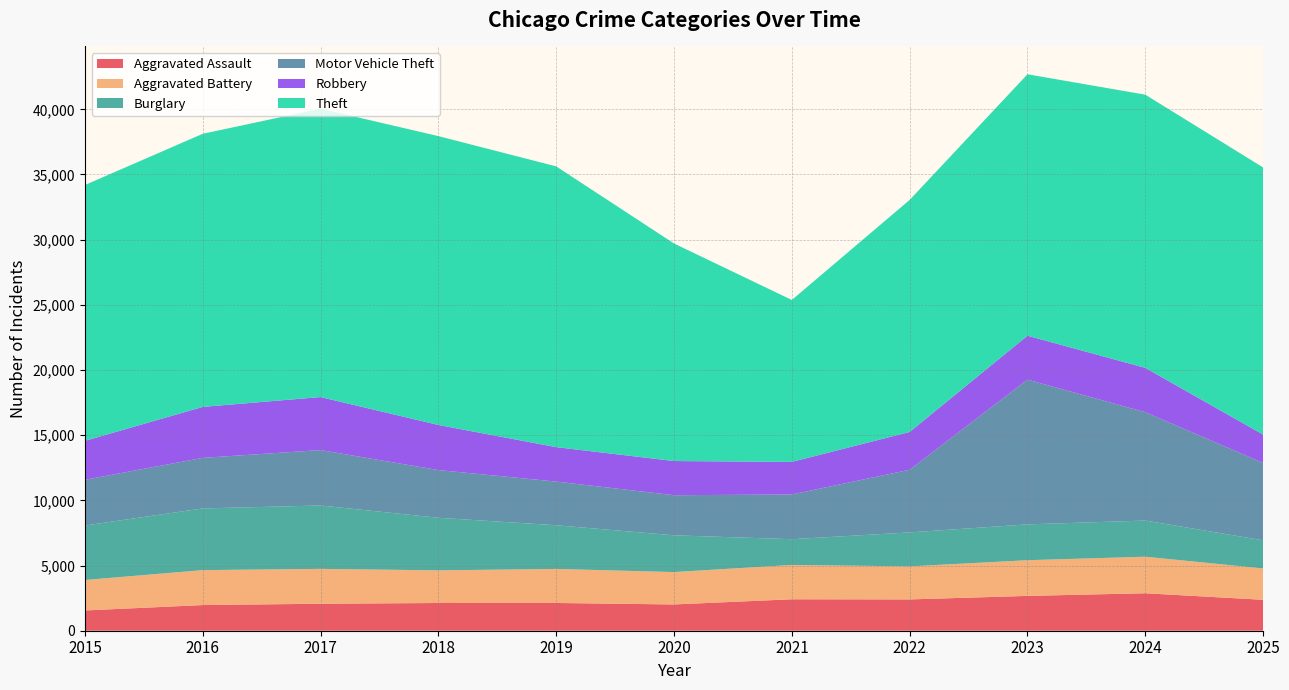

Reading right to left, transcribe all the data shown in this chart.

Aggravated Assault: 2025=2372	2024=2875	2023=2671	2022=2402	2021=2413	2020=2016	2019=2129	2018=2127	2017=2071	2016=1969	2015=1554
Aggravated Battery: 2025=2406	2024=2803	2023=2739	2022=2534	2021=2634	2020=2484	2019=2611	2018=2504	2017=2674	2016=2680	2015=2338
Burglary: 2025=2158	2024=2773	2023=2749	2022=2606	2021=1974	2020=2819	2019=3353	2018=4035	2017=4862	2016=4734	2015=4179
Motor Vehicle Theft: 2025=5934	2024=8311	2023=11104	2022=4807	2021=3431	2020=3077	2019=3348	2018=3659	2017=4251	2016=3877	2015=3507
Robbery: 2025=2178	2024=3403	2023=3370	2022=2900	2021=2500	2020=2622	2019=2643	2018=3460	2017=4068	2016=3911	2015=2990
Theft: 2025=20492	2024=20958	2023=20056	2022=17801	2021=12422	2020=16690	2019=21539	2018=22160	2017=22123	2016=20951	2015=19625